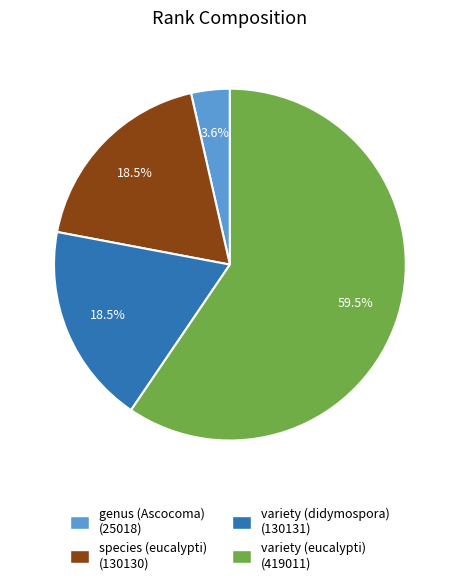

Between species (eucalypti) and variety (eucalypti), which is larger?

variety (eucalypti)